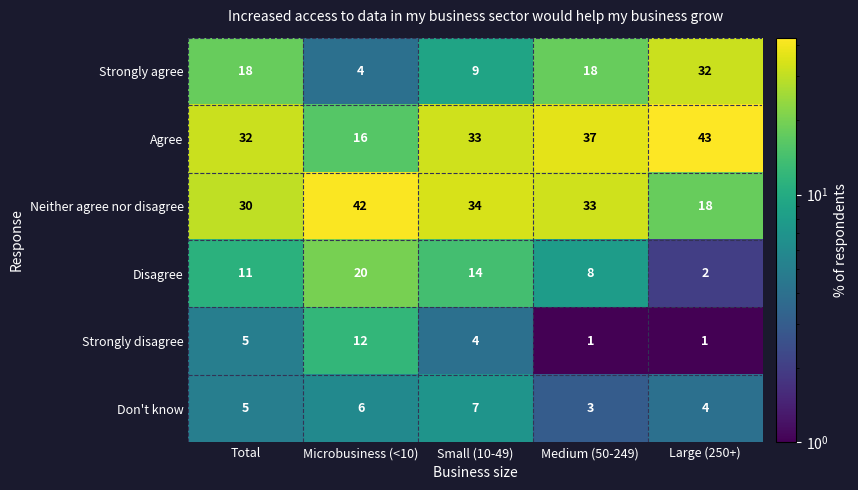

What is the smallest value displayed?

1